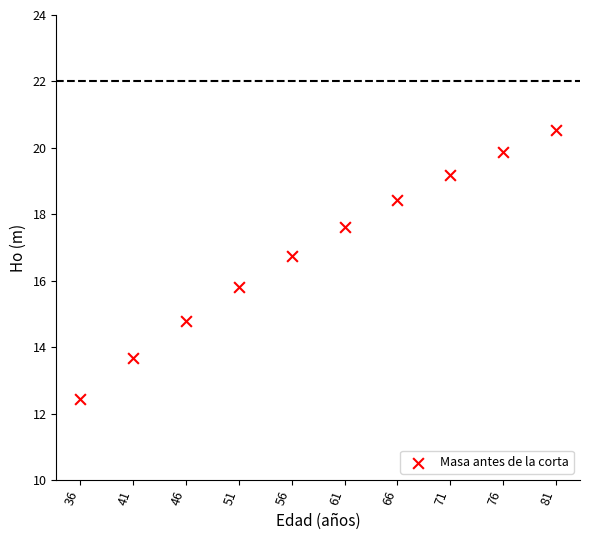

What is the average Y value?

16.9